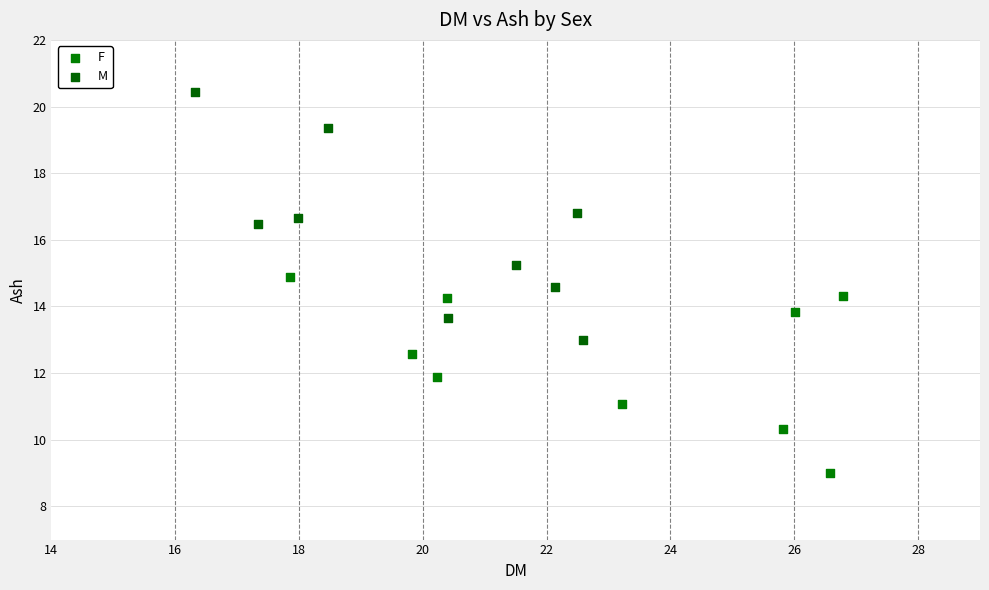

Which series reaches the minimum Y coordinate?

F